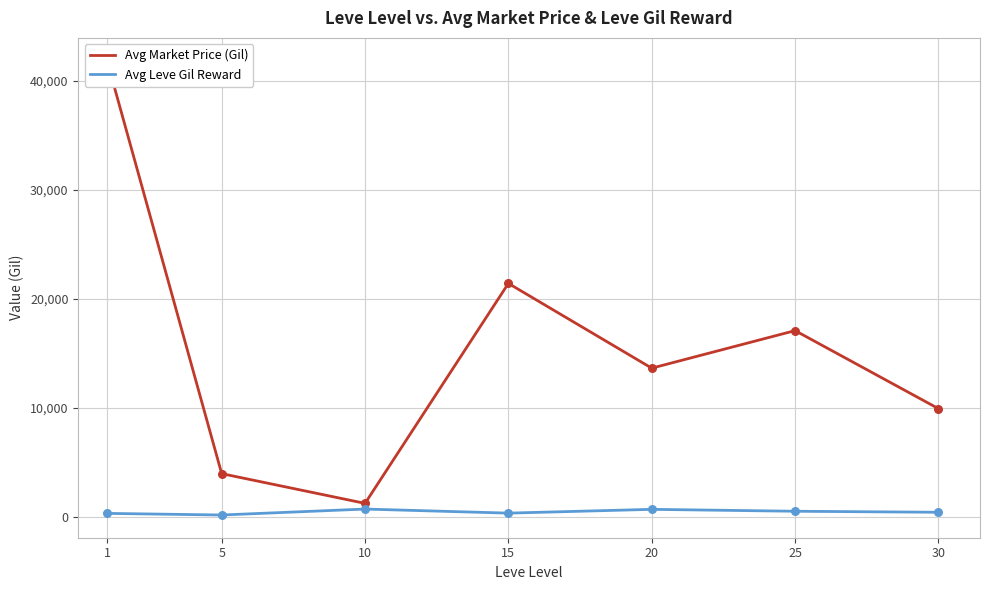

Which series has the largest total across all categories?

Avg Market Price (Gil)